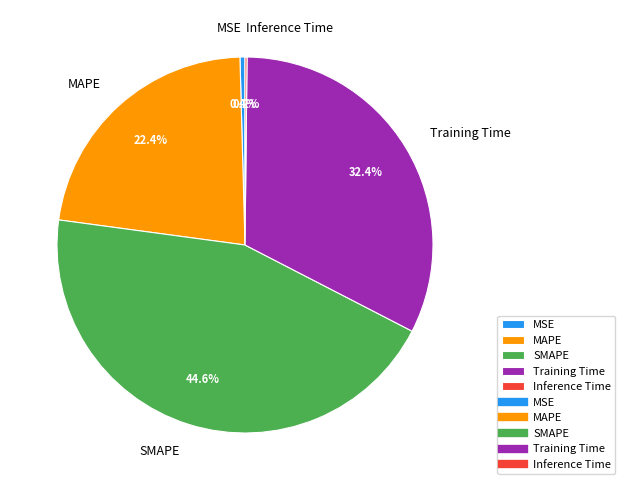

To the nearest percent, what is the difference between the SMAPE and Training Time slice percentages?

12%